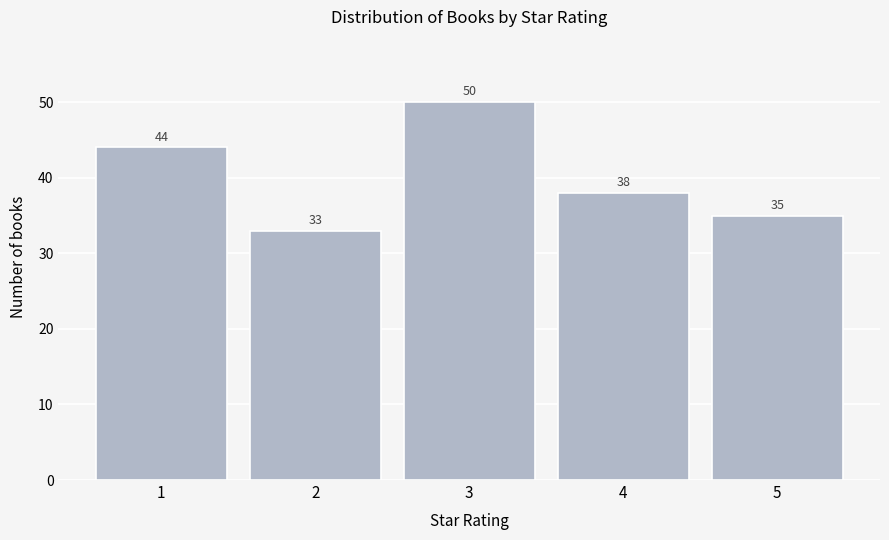

Reading left to right, what are all the values shown in this chart?

1=44	2=33	3=50	4=38	5=35